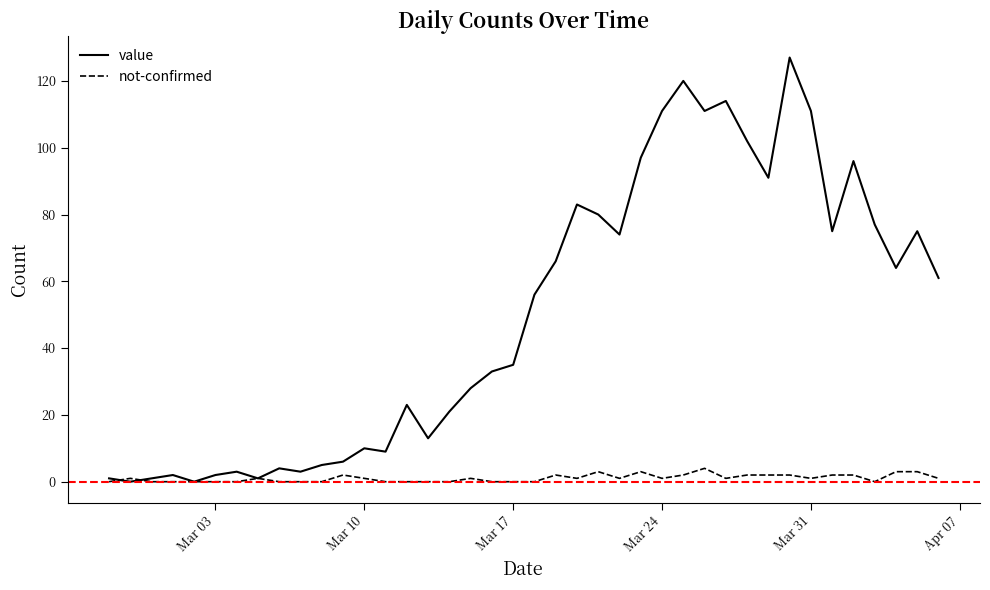

What are all the series names shown in the legend?

value, not-confirmed